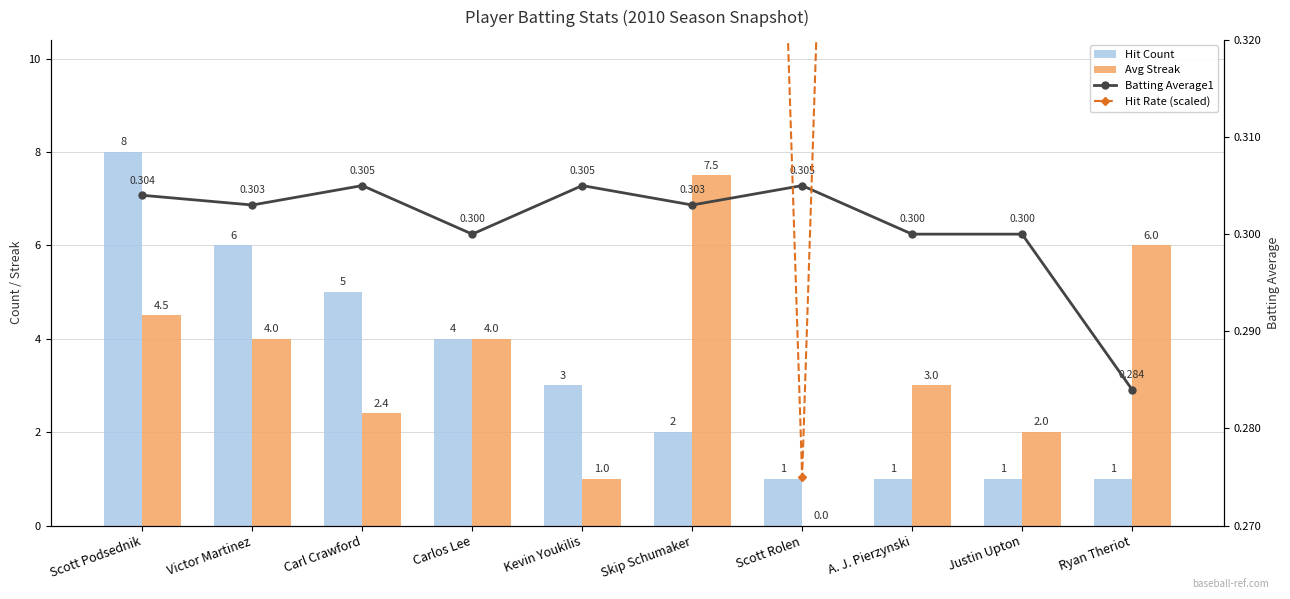

What is the total value across all series at Skip Schumaker?

10.4